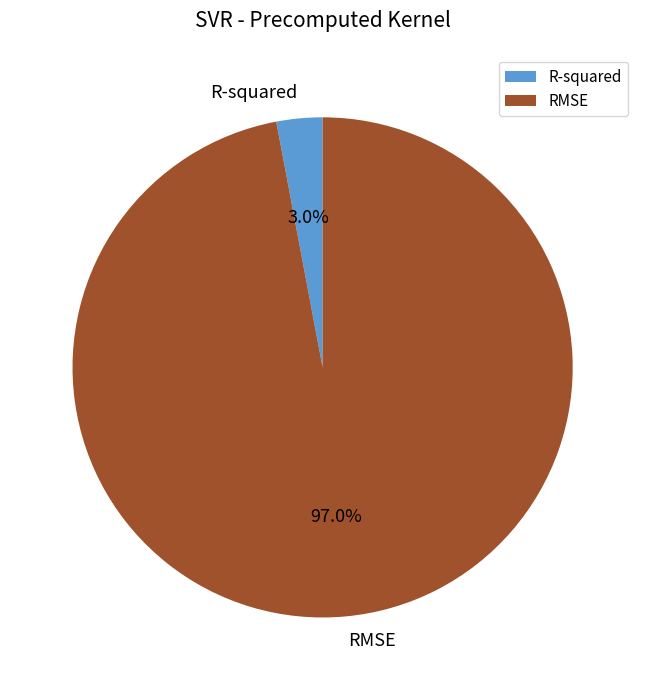

To the nearest percent, what portion does RMSE represent?

97%